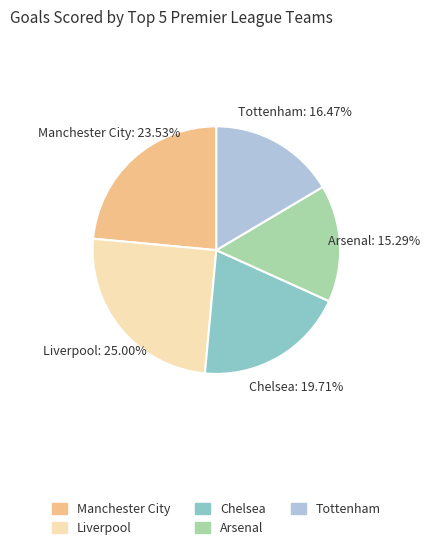

Count the number of slices in the pie.

5